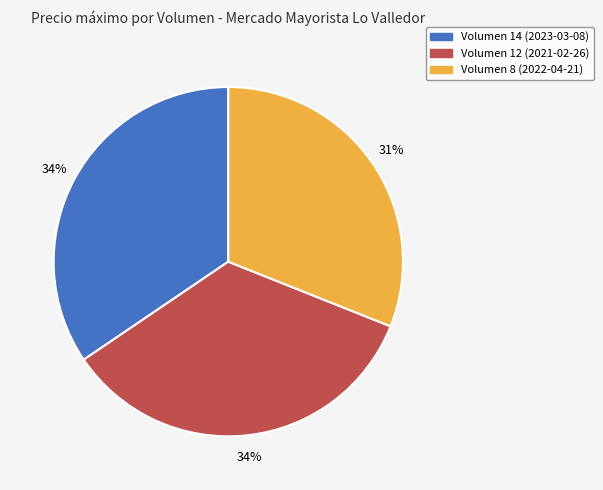

Is there a majority slice in this chart?

No